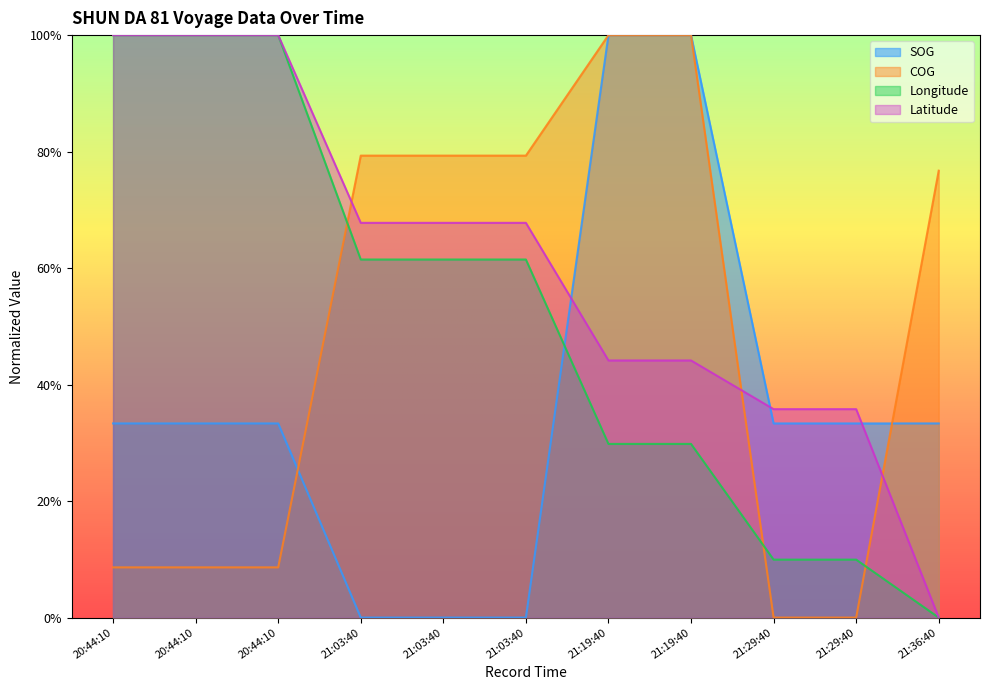

Is it true that COG equals 0.1 at 20:44:10?

True